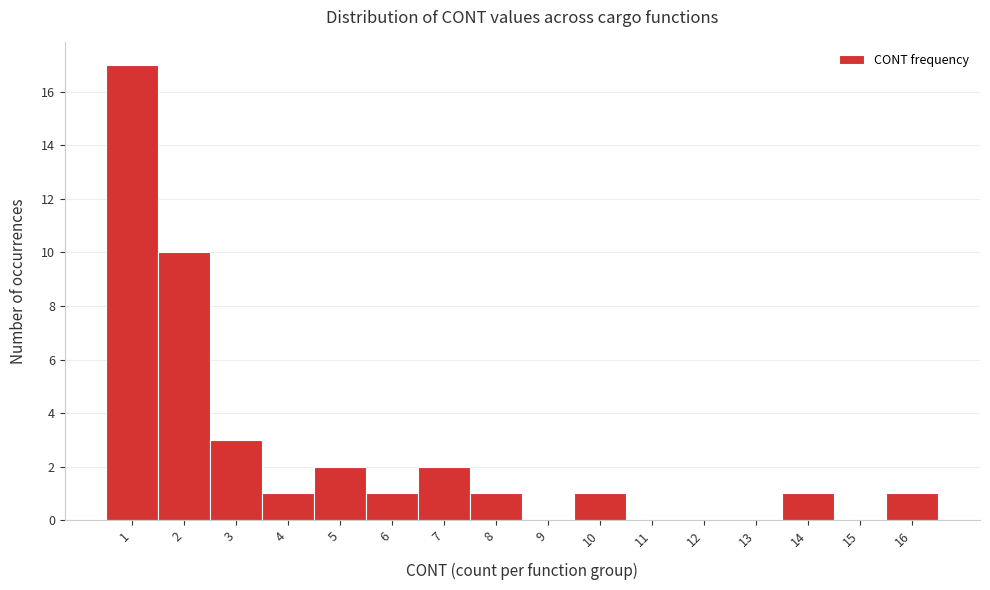

What is the height of the bar covering 15.5 to 16.5 on the x-axis? The values are not printed on the chart, so give them approximately, as read against the axis.

1